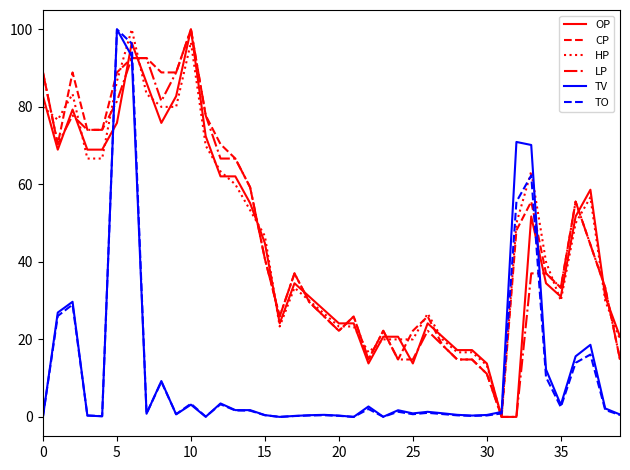

How many times do OP and TV cross each other?

4